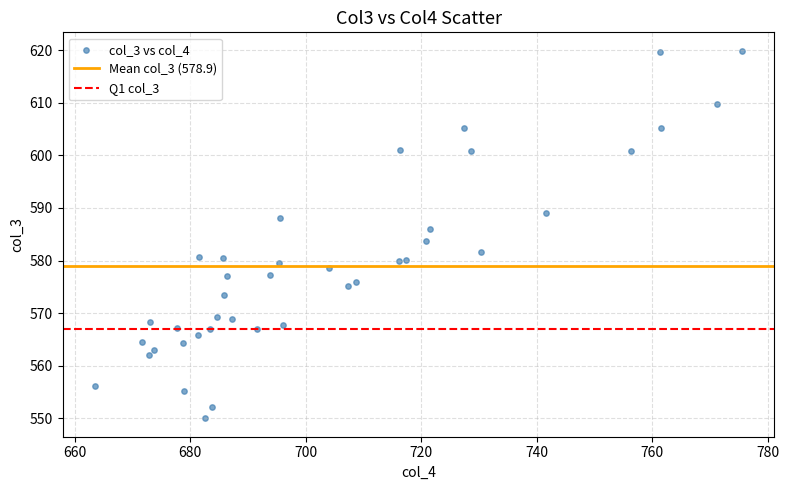

What is the range of X values (max minus min)?

112.1